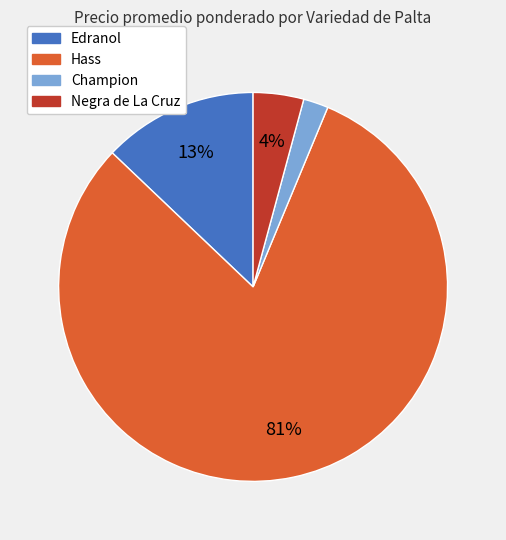

Is the sum of Edranol and Champion greater than half?

No